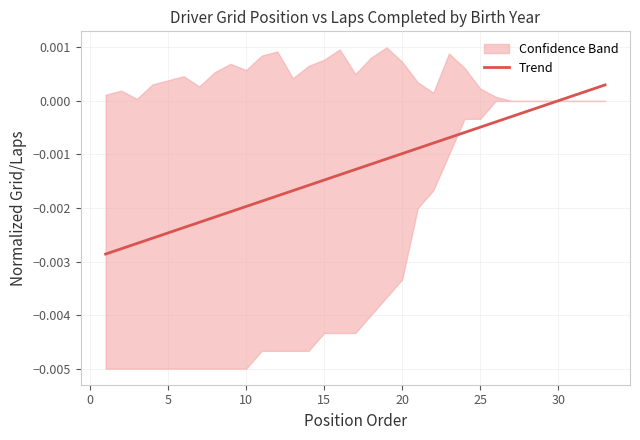

How many lines are shown in the chart?

1